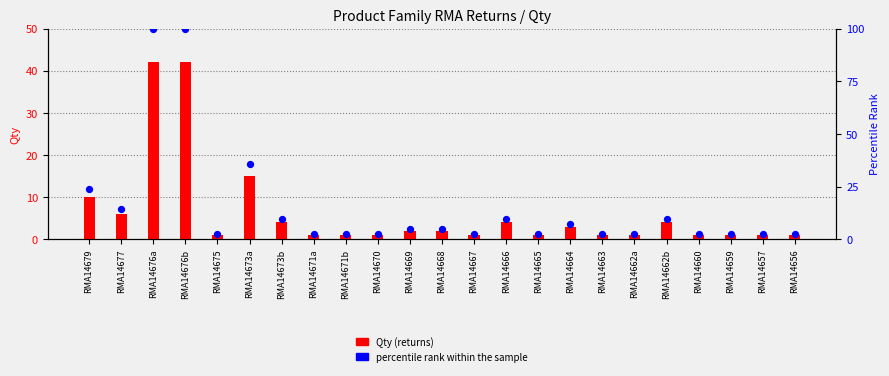

Which series has the largest Y range (max minus min)?

percentile rank within the sample